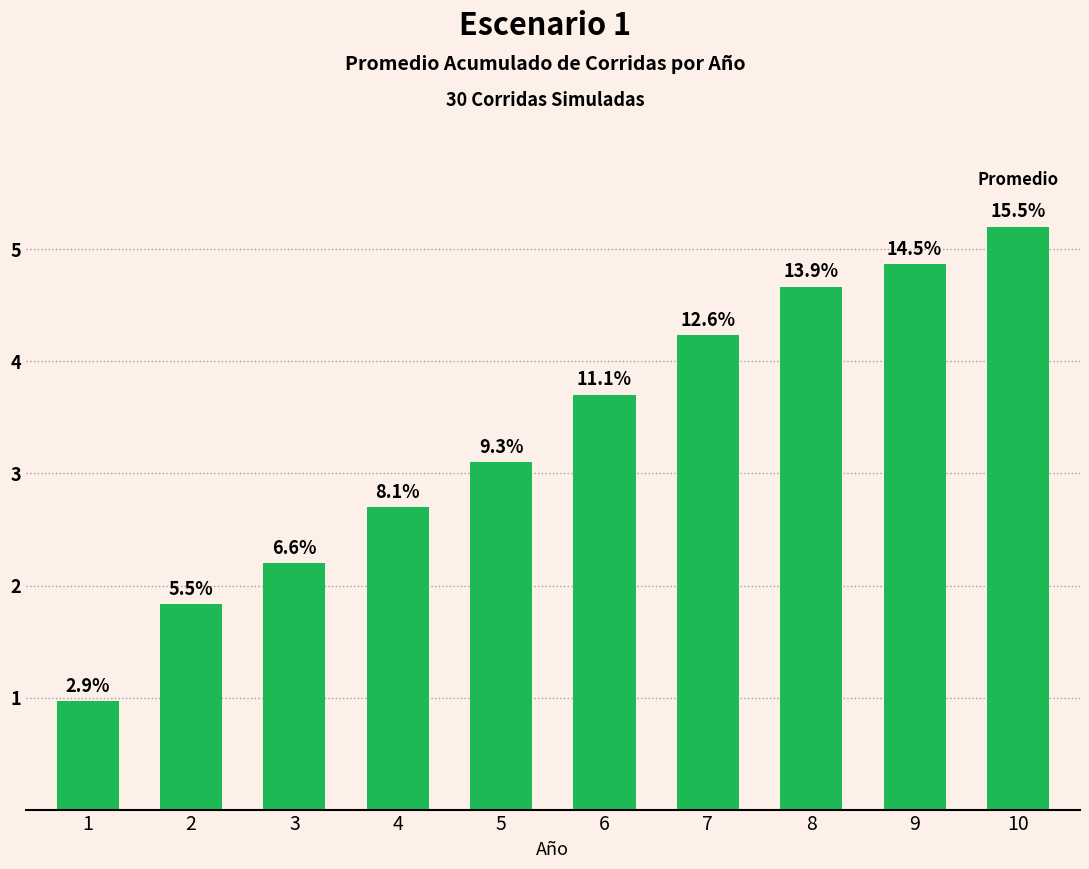

Are the bars grouped side by side (vs. stacked)?

No